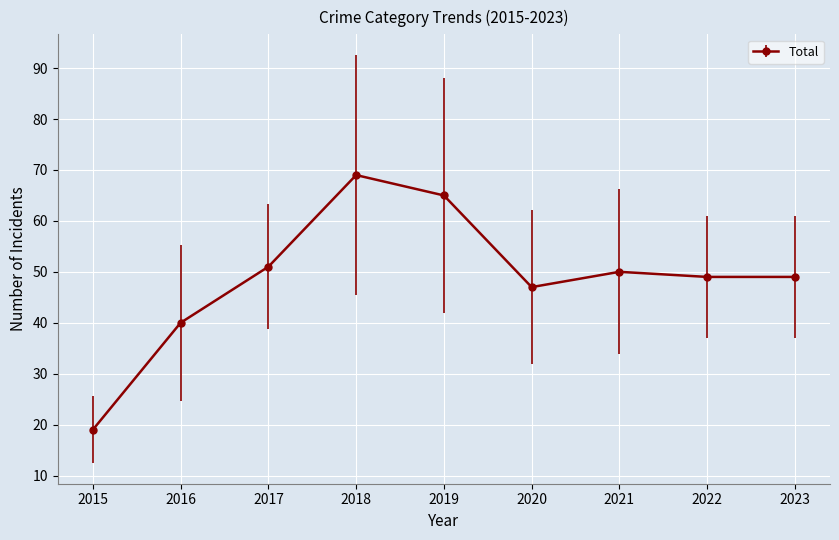

Reading right to left, list all the values displayed in this chart.

2023=49	2022=49	2021=50	2020=47	2019=65	2018=69	2017=51	2016=40	2015=19